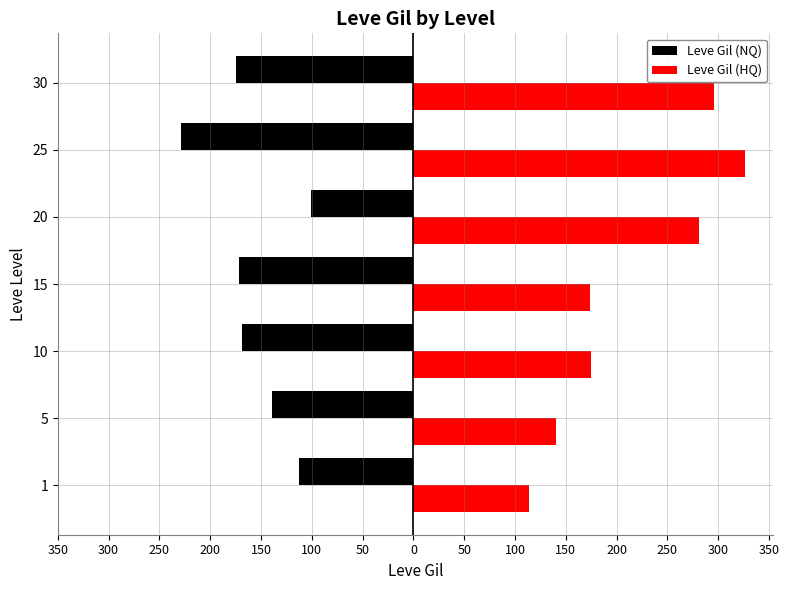

Reading right to left, transcribe all the data shown in this chart.

Leve Gil (NQ): -175	-229	-101	-172	-169	-139	-113
Leve Gil (HQ): 296	326	281	174	175	140	114